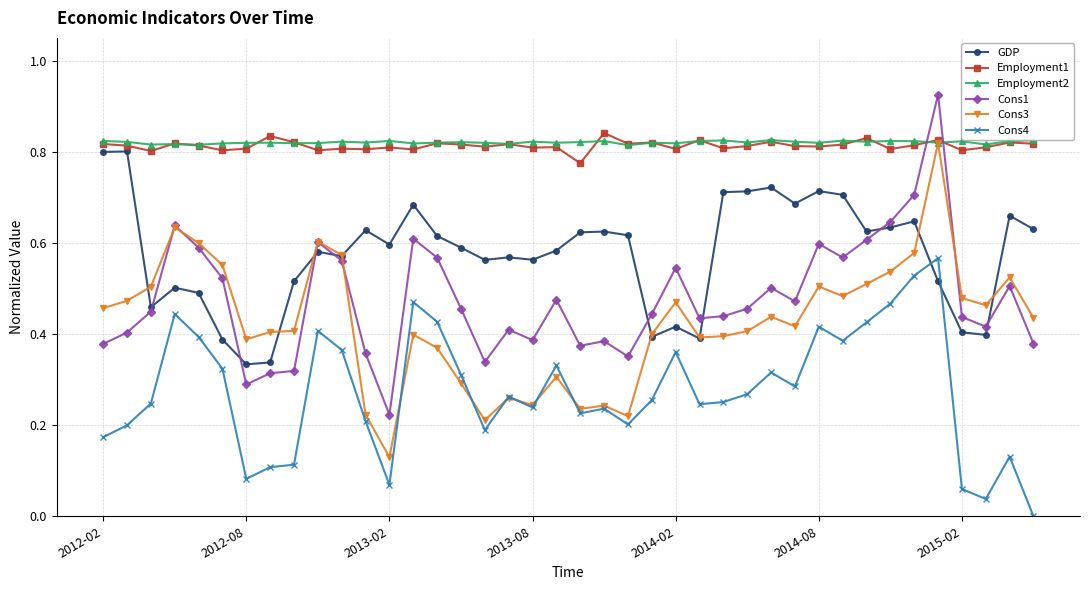

True or false: Employment1 and Cons4 intersect in this chart.

False